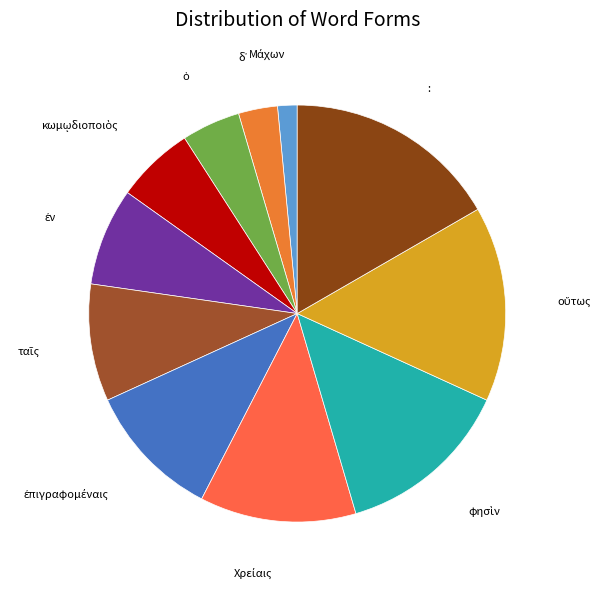

What is the largest slice in the pie chart?

: